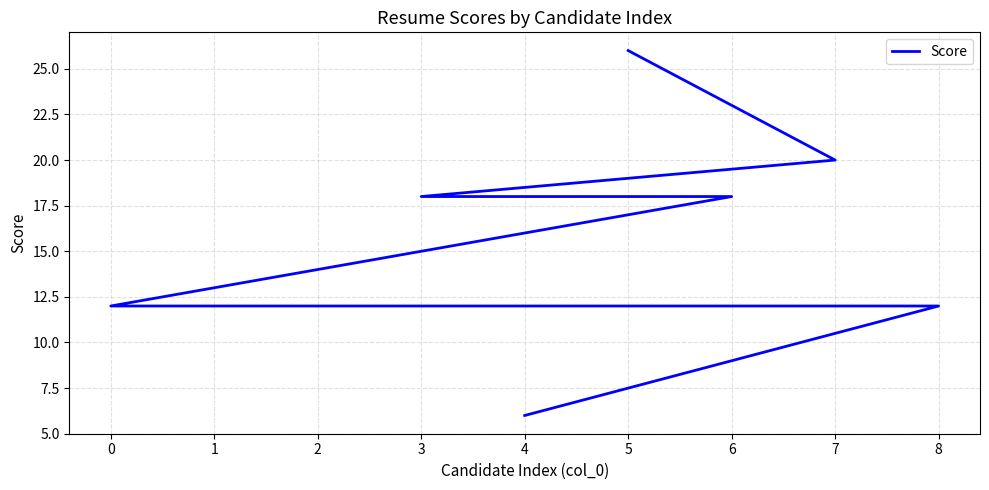

What is the greatest value displayed?

26